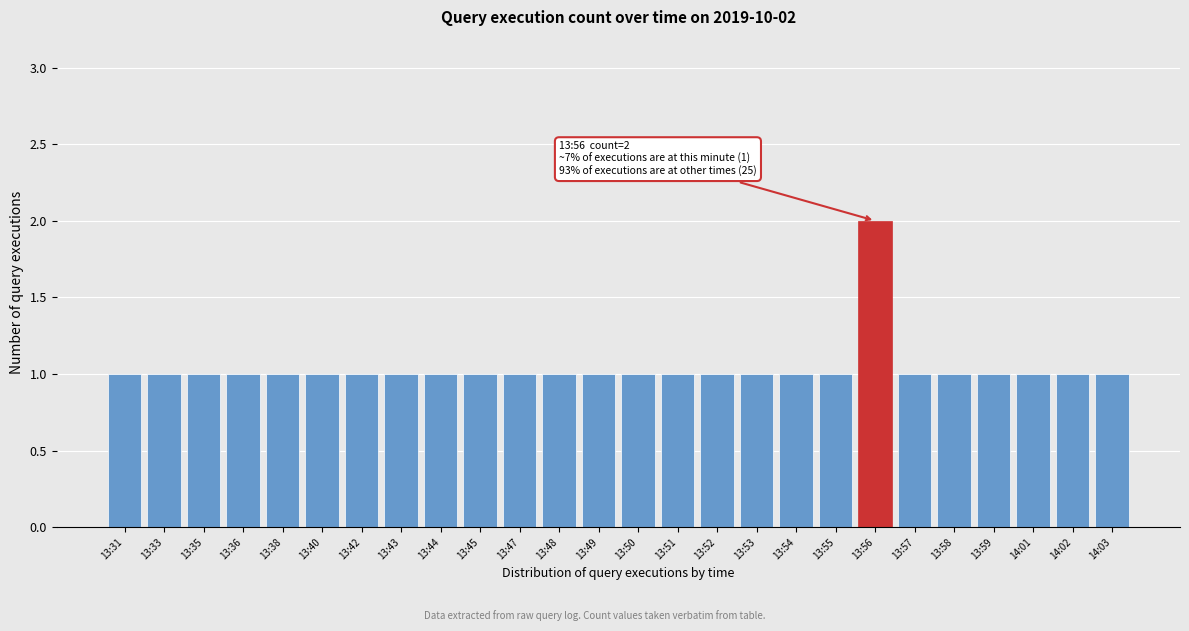

Reading left to right, list all the values displayed in this chart.

1	1	1	1	1	1	1	1	1	1	1	1	1	1	1	1	1	1	1	2	1	1	1	1	1	1